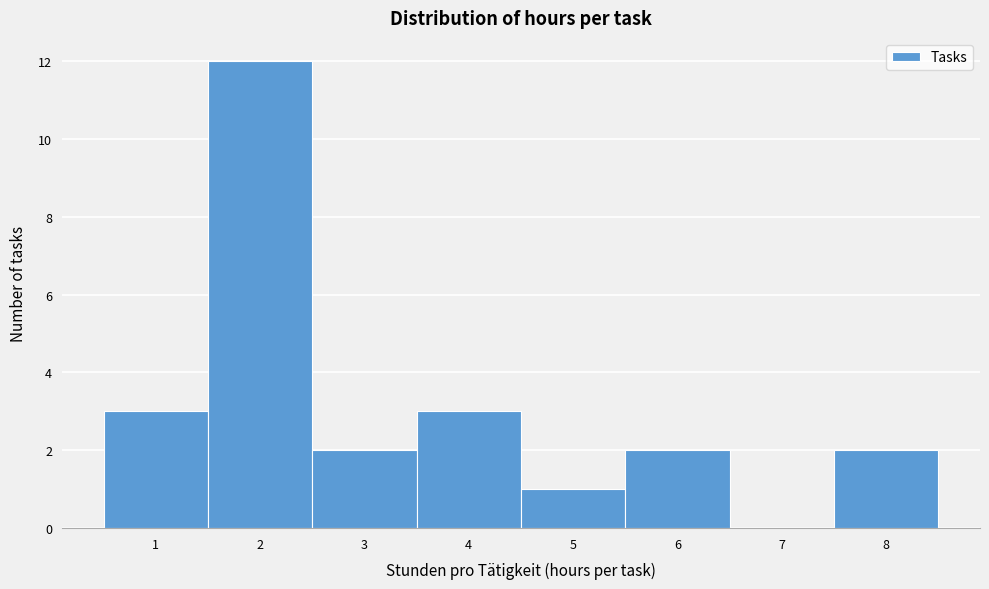

Reading left to right, transcribe this chart: for each bar, give the range it covers on the x-axis and its height. The values are not printed on the chart, so give them approximately, as read against the axis.

0.5 to 1.5: 3
1.5 to 2.5: 12
2.5 to 3.5: 2
3.5 to 4.5: 3
4.5 to 5.5: 1
5.5 to 6.5: 2
6.5 to 7.5: 0
7.5 to 8.5: 2